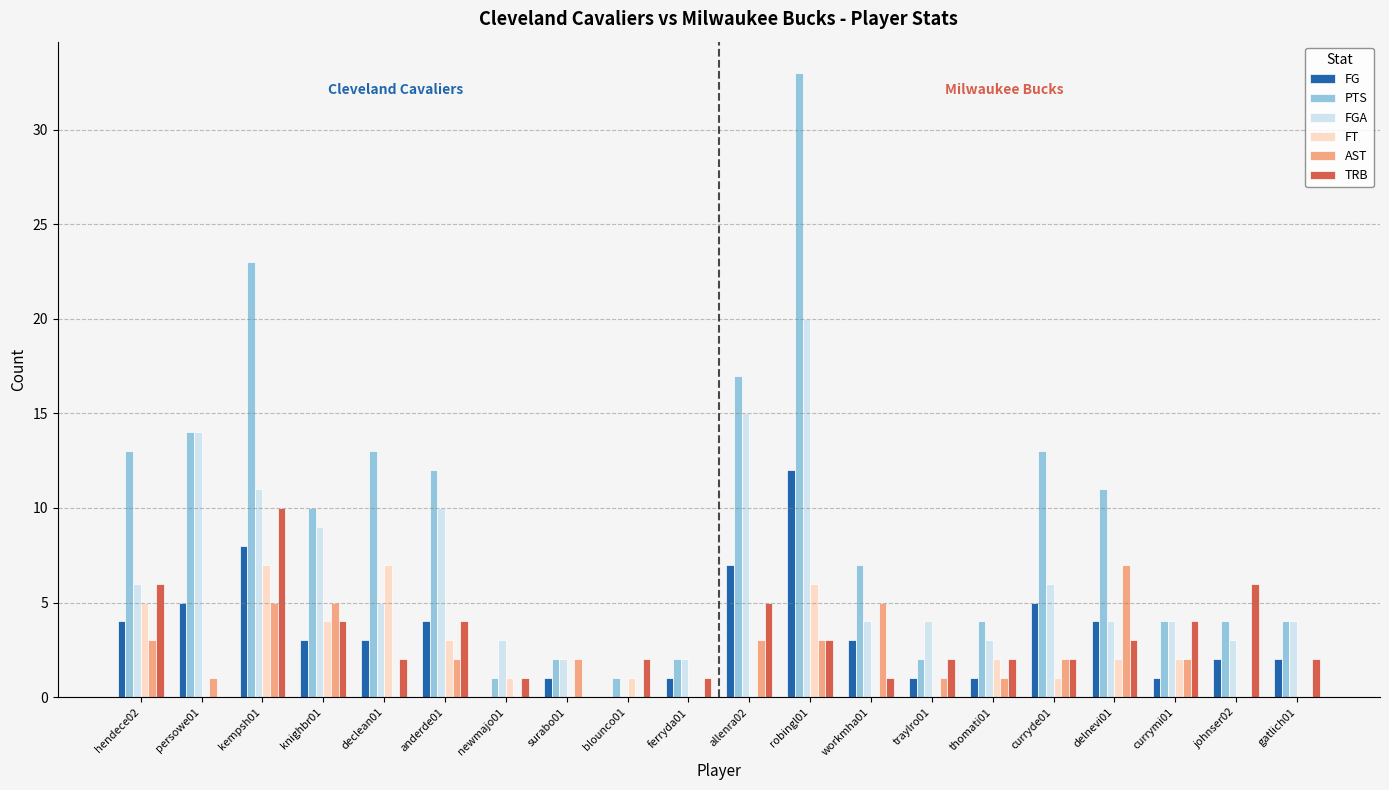

The value of FG at allenra02 is 3. True or false?

False